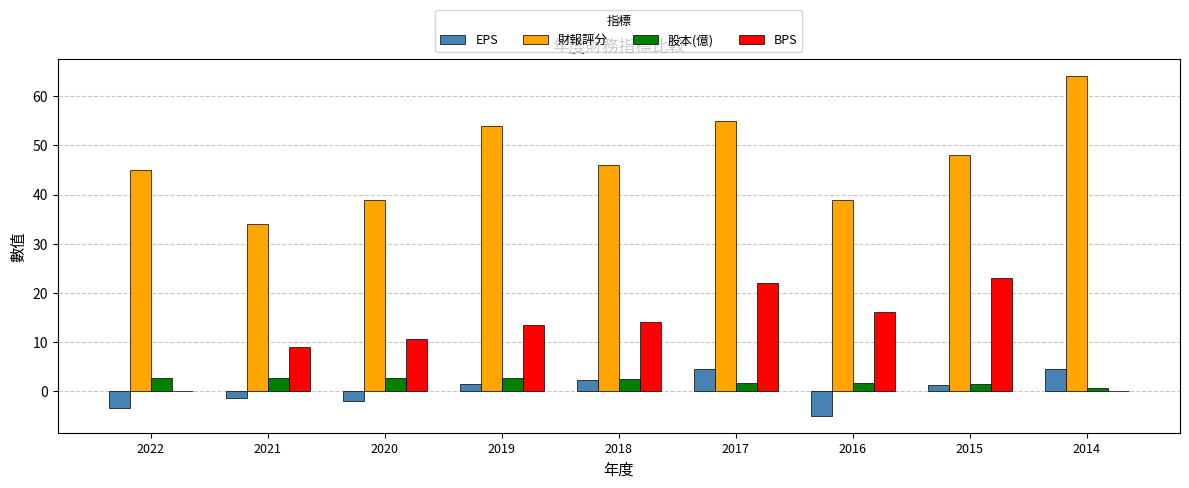

At which category does the chart reach its peak across all series?

2014